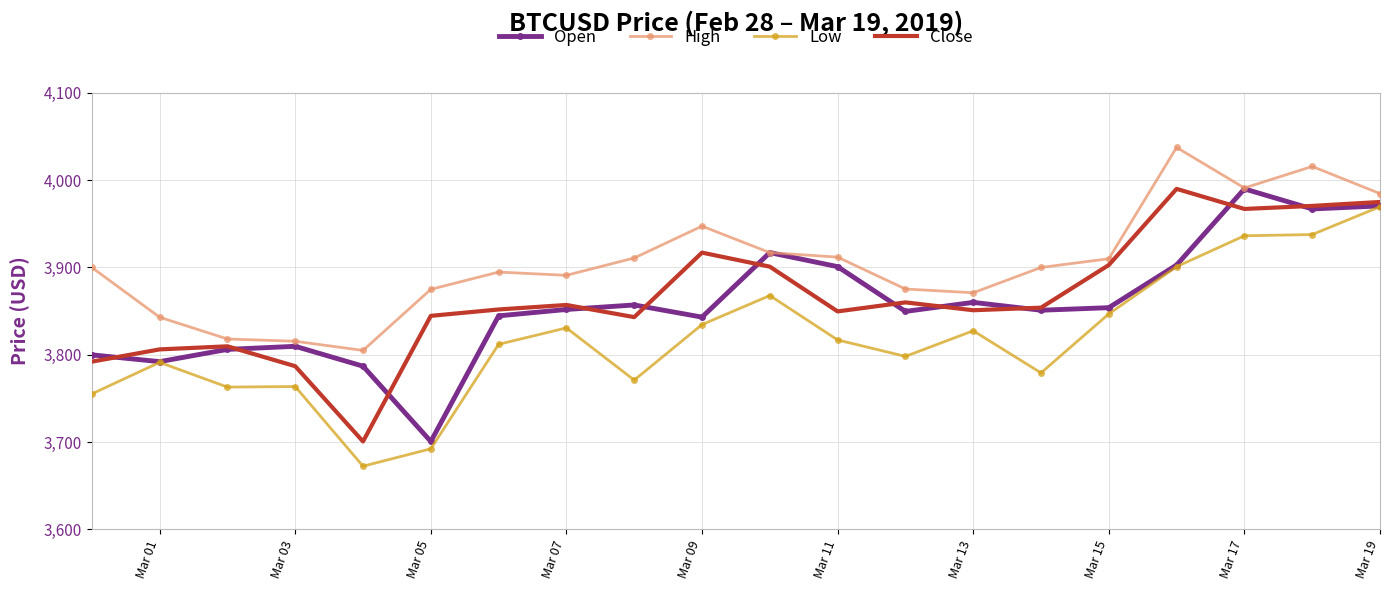

Which series has the largest total across all categories?

High